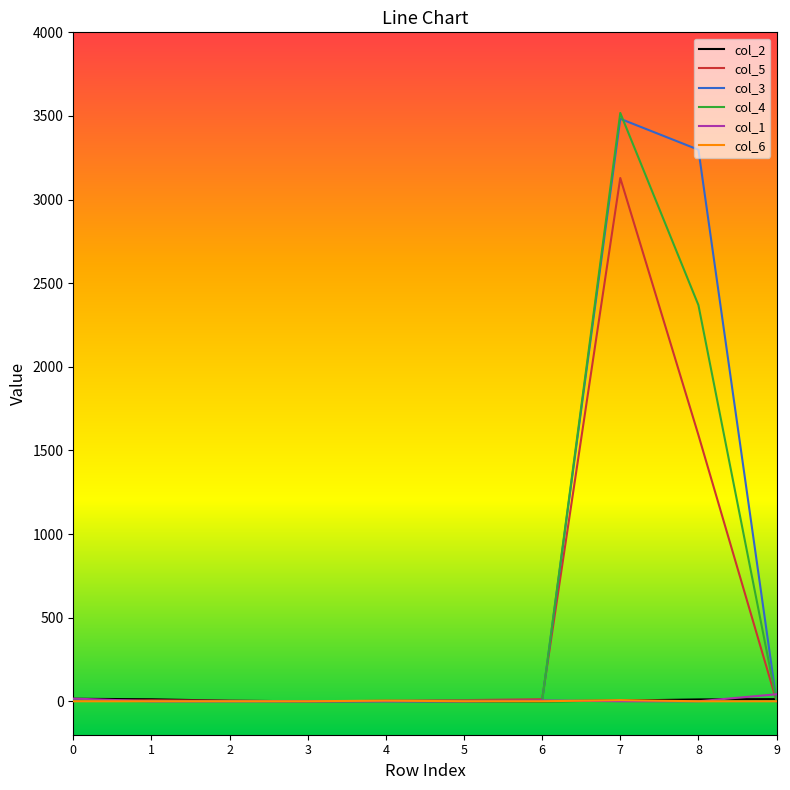

At which category is the sum across all series the highest?

7